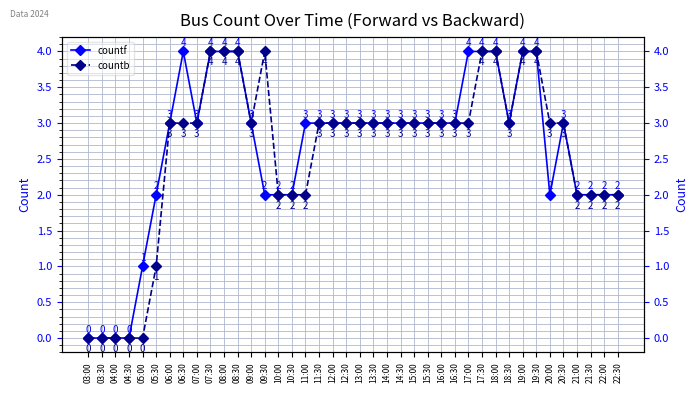

How many values in the countb series are below 3?

13